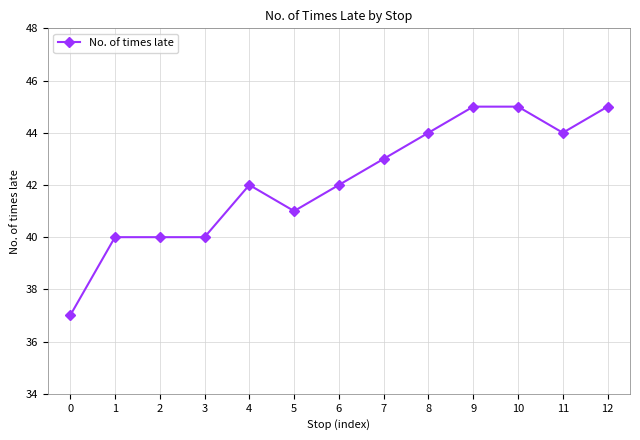

Reading right to left, transcribe all the data shown in this chart.

45	44	45	45	44	43	42	41	42	40	40	40	37